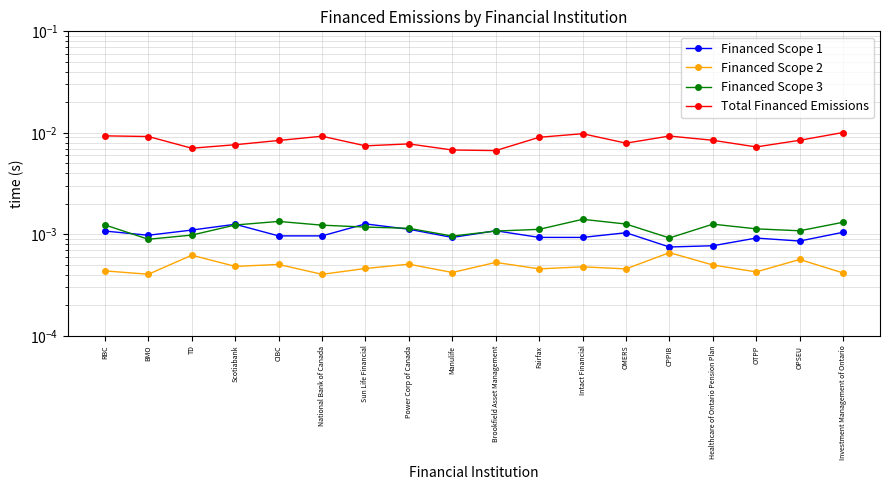

Which has a higher value, OPSEU or CPPIB?

OPSEU